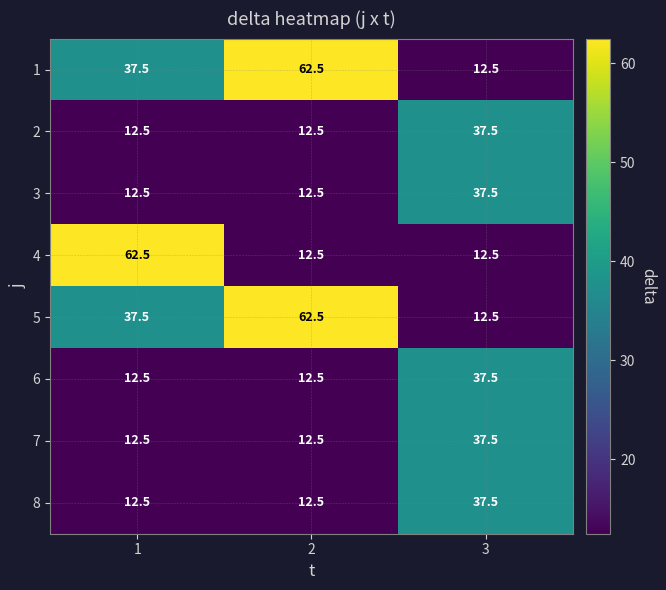

What is the sum of the 4 values at 3 and 1?

75.0